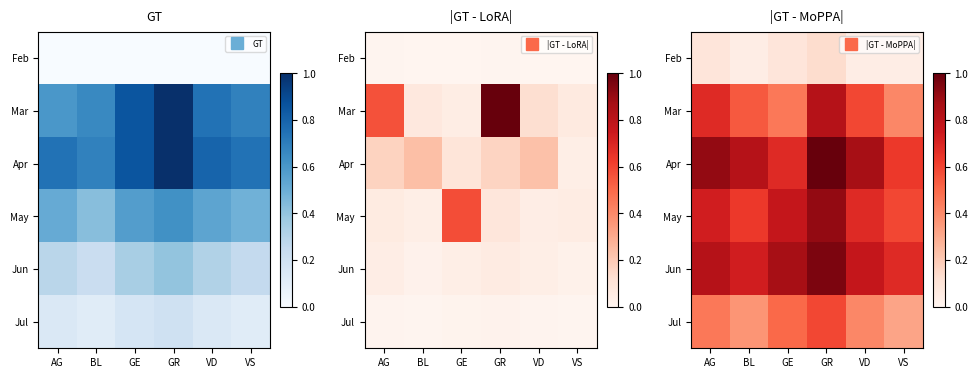

At which label is May closest to 0?

VS